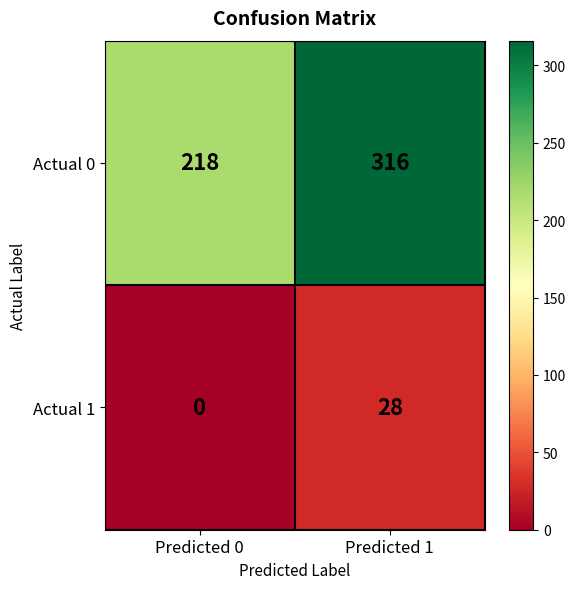

Where is Actual 1 nearest to the value 14?

Predicted 0